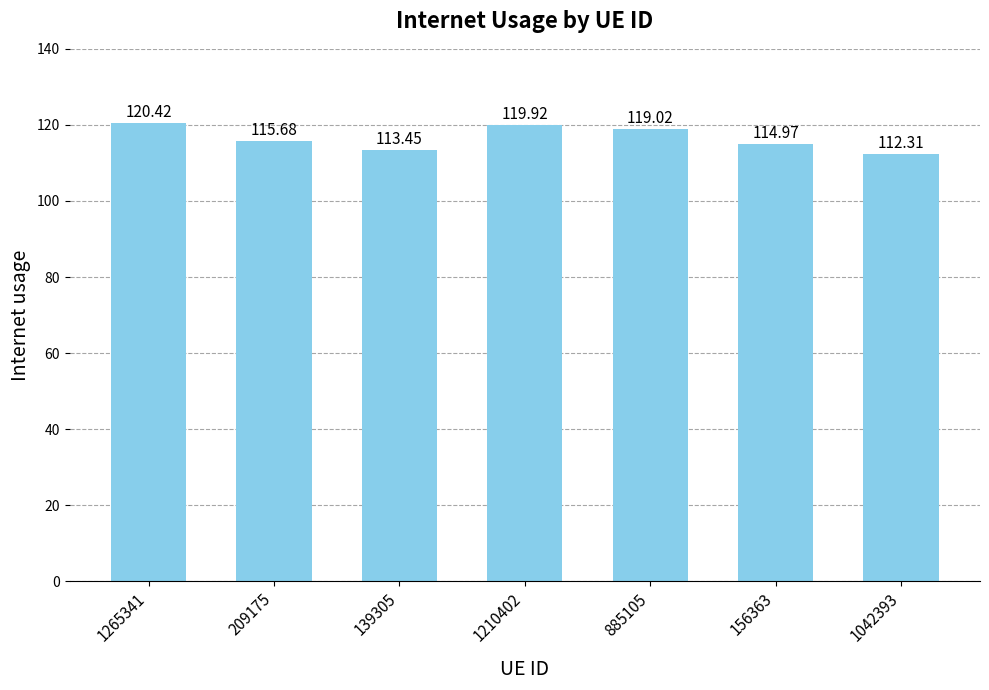

How many bars are there in total?

7